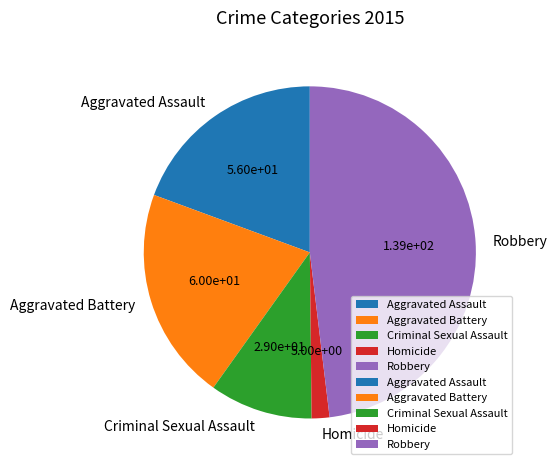

How many segments does this pie chart have?

5